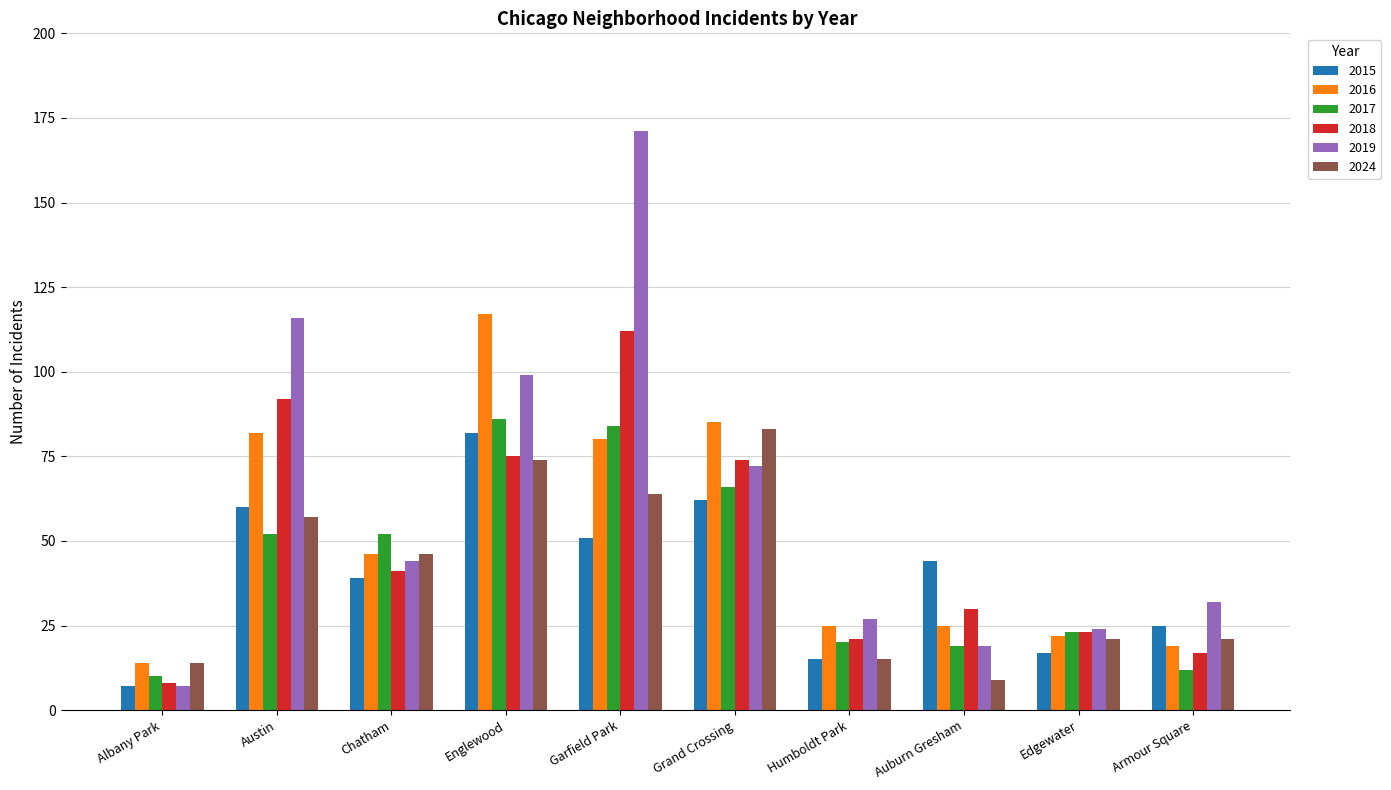

What is the sum of the 2018 values at Chatham and Auburn Gresham?

71